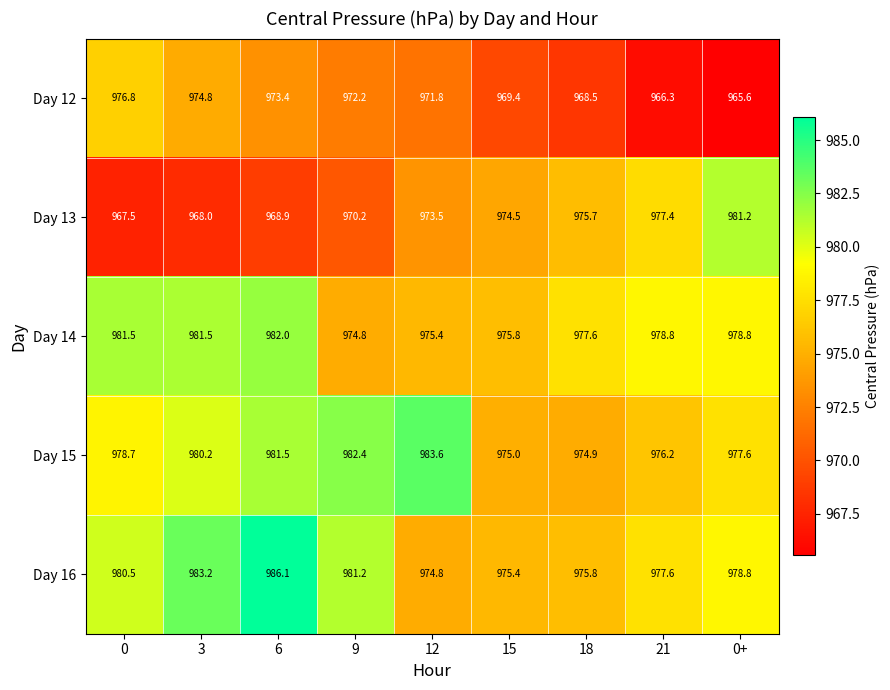

List the labels in order of Day 16 value, largest first.

6, 3, 9, 0, 0+, 21, 18, 15, 12